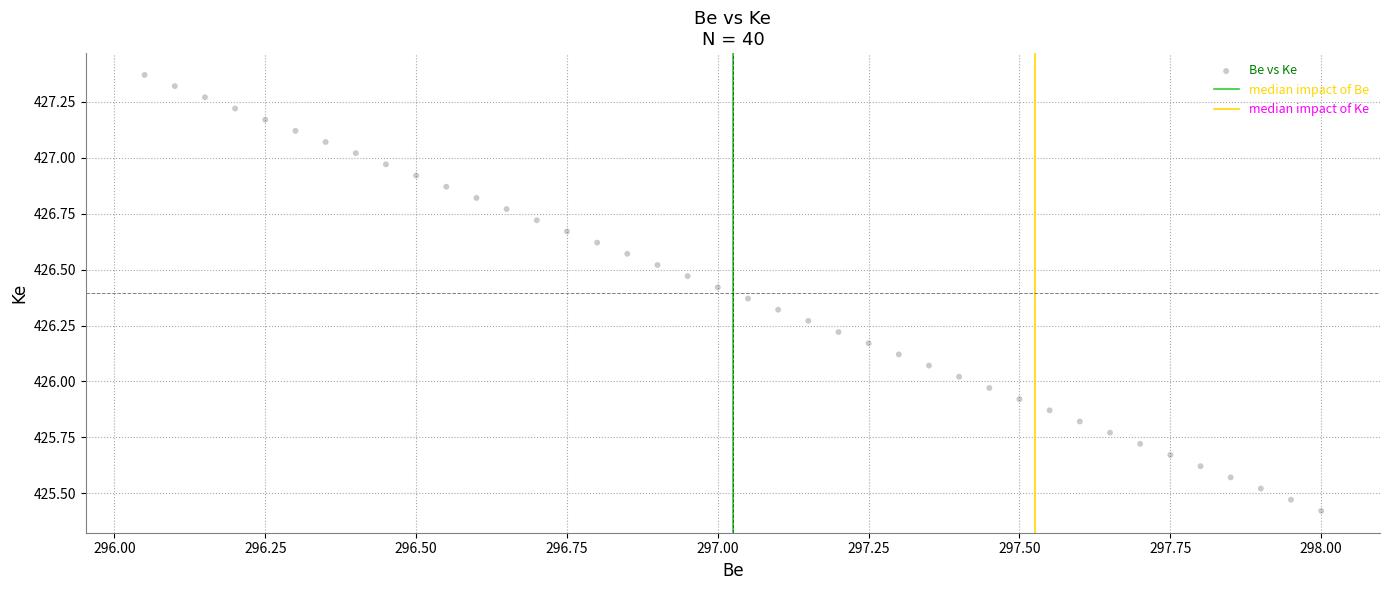

What is the range of X values (max minus min)?

1.9